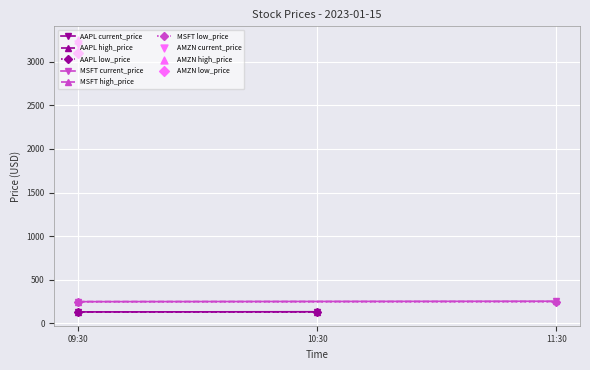

What is the total value across all series at 10:30?

1154.7